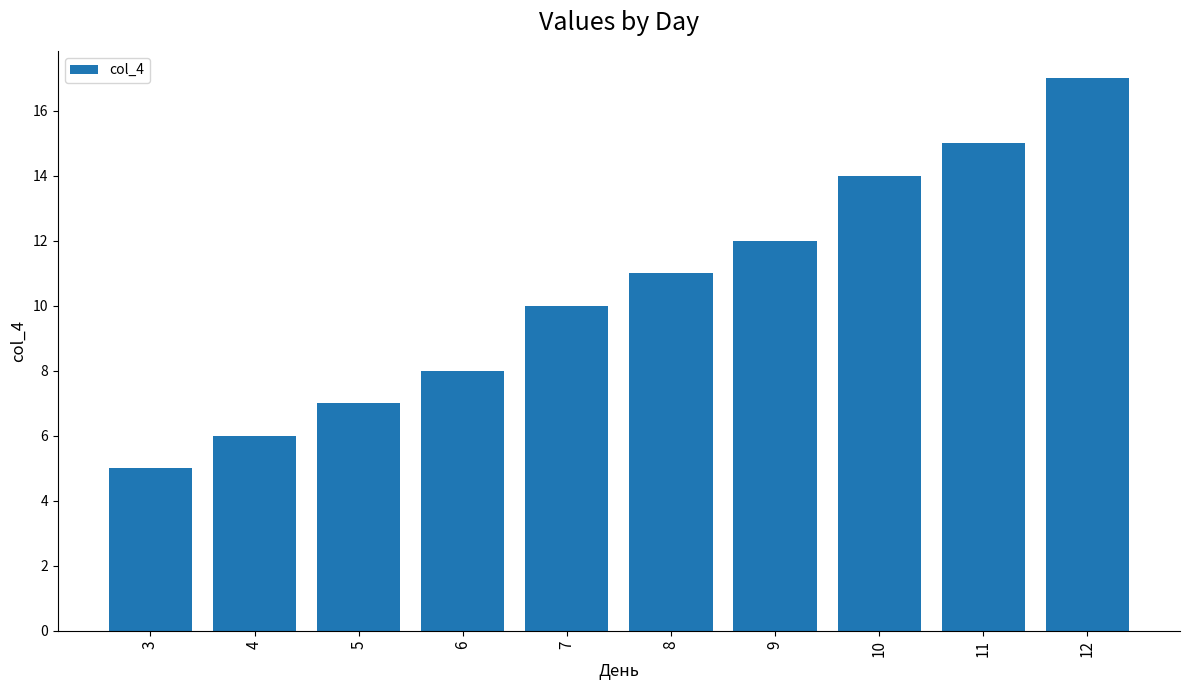

The value at 9 is 12. True or false?

True